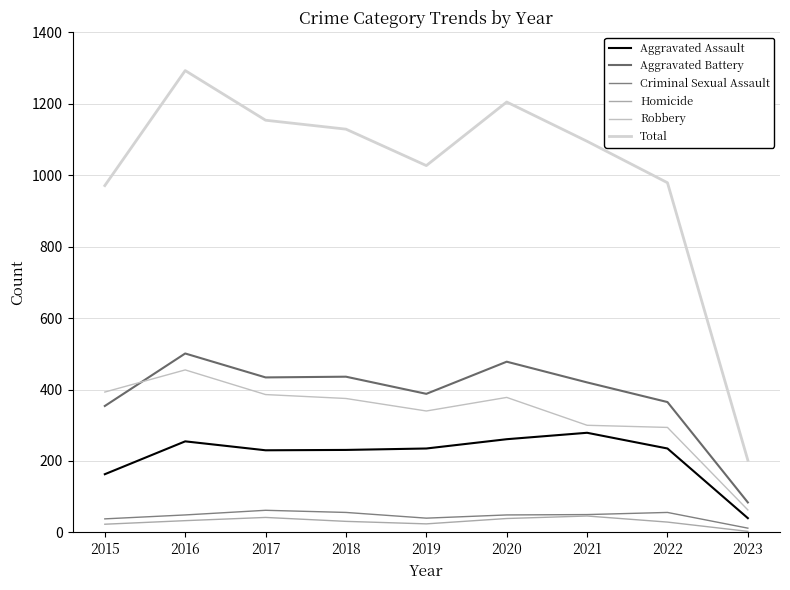

What is the maximum value shown in the chart?

1293